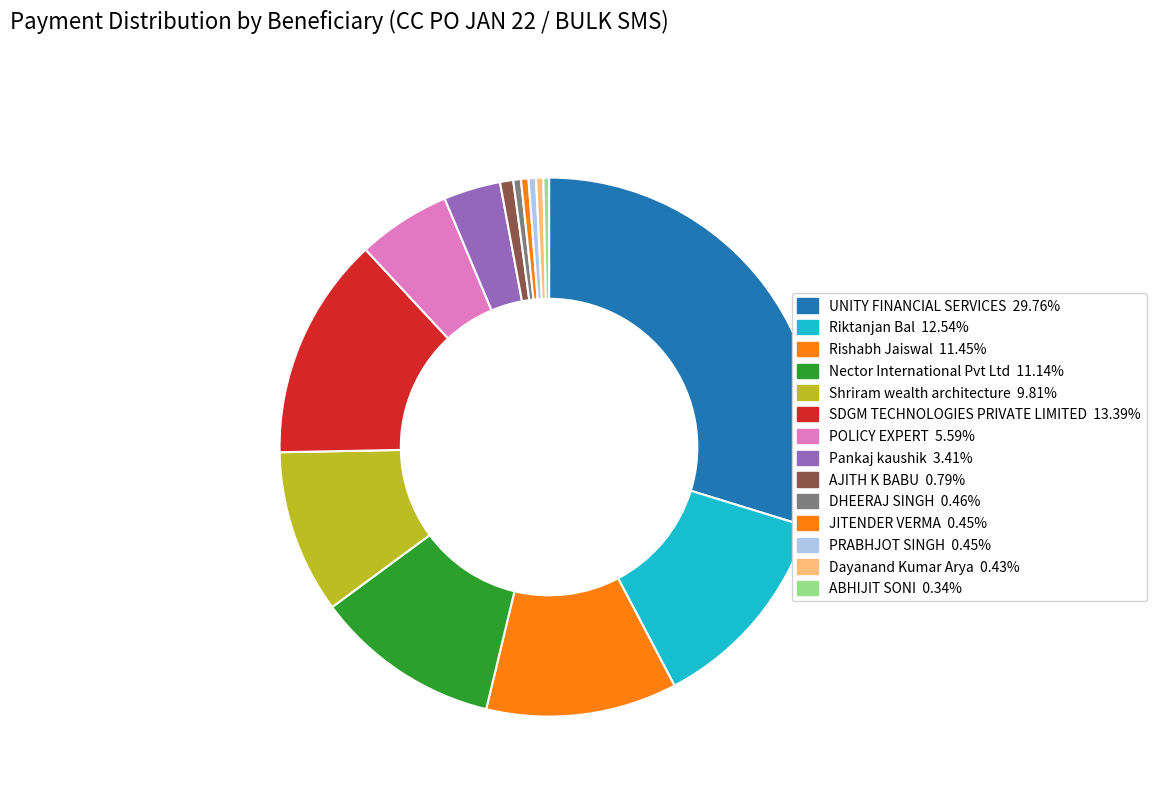

Count the number of slices in the pie.

14